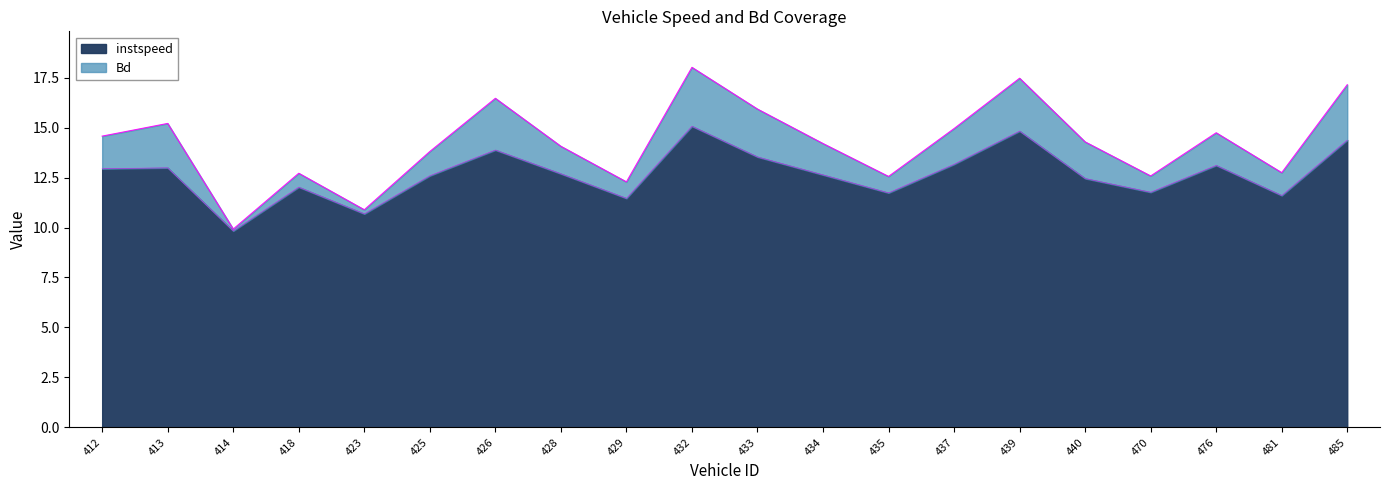

At 435, list the series in order from smallest to largest.

instspeed, Bd